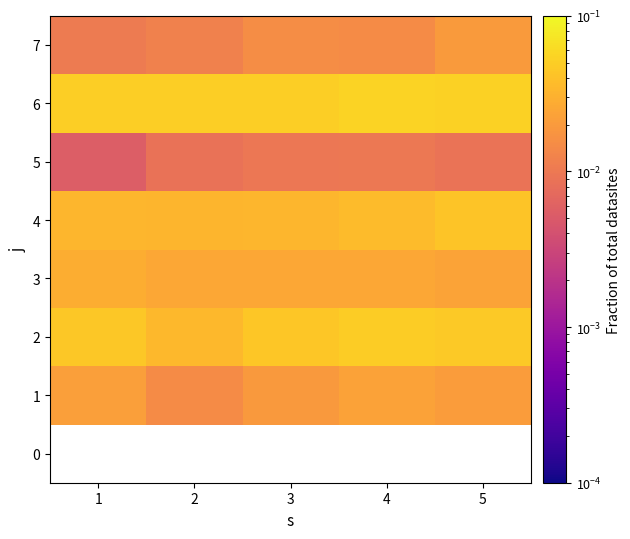

Is it true that 5 equals 0.0 at 5?

False